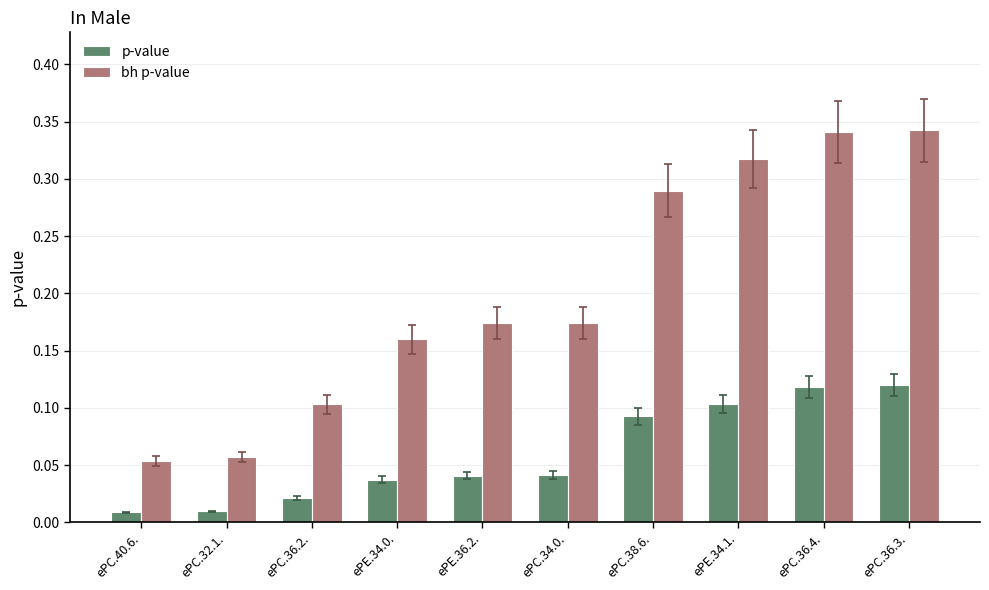

How many distinct data groups are displayed?

2